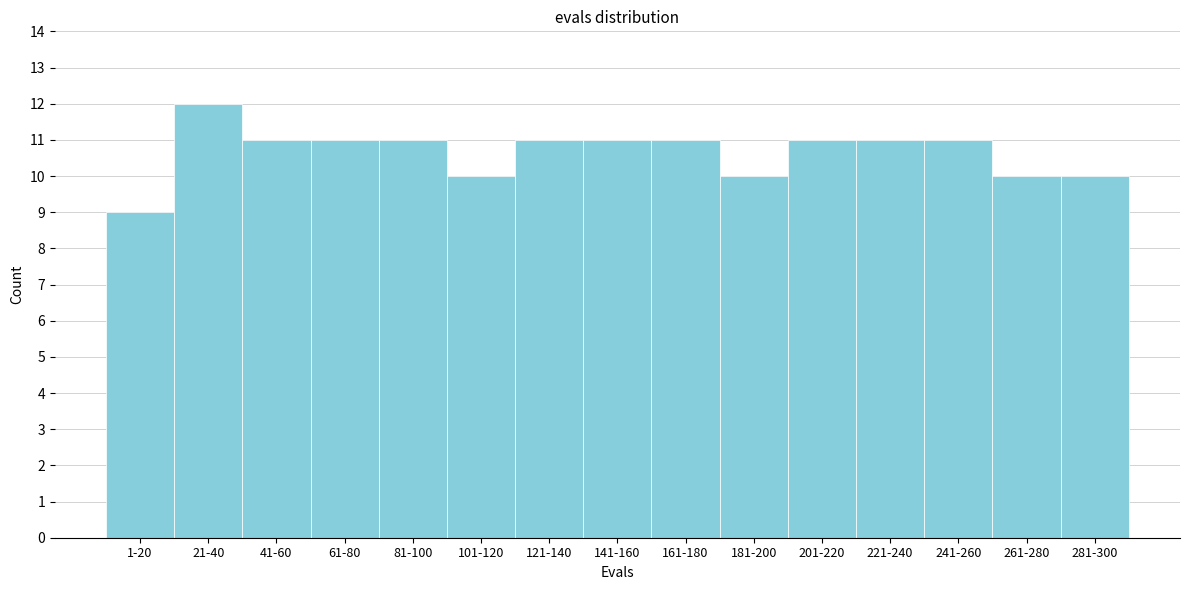

Reading left to right, list all the values displayed in this chart.

1-20=9	21-40=12	41-60=11	61-80=11	81-100=11	101-120=10	121-140=11	141-160=11	161-180=11	181-200=10	201-220=11	221-240=11	241-260=11	261-280=10	281-300=10